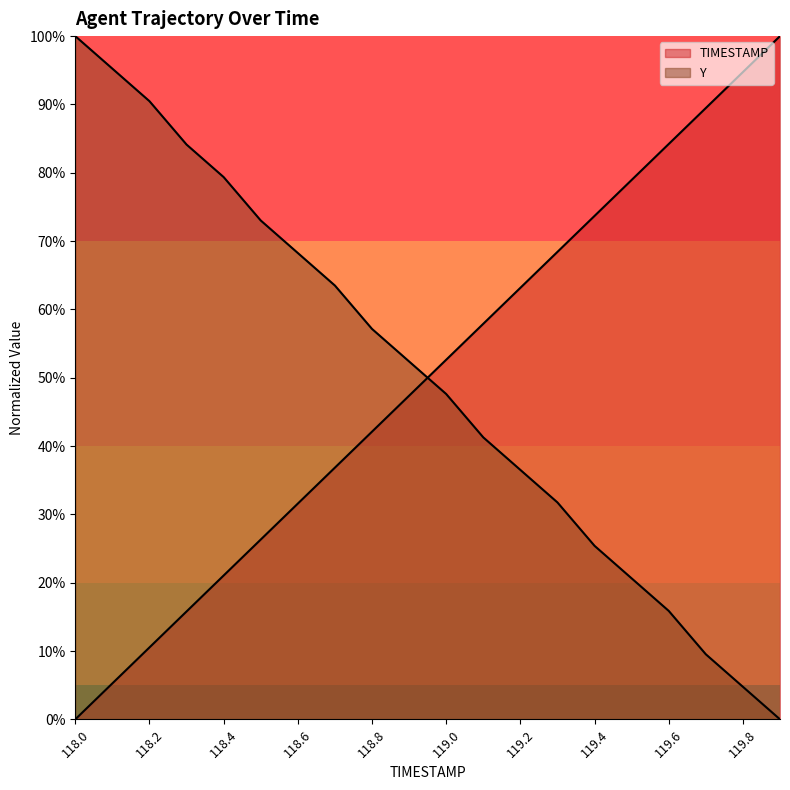

What position from the right is 118.6?

14